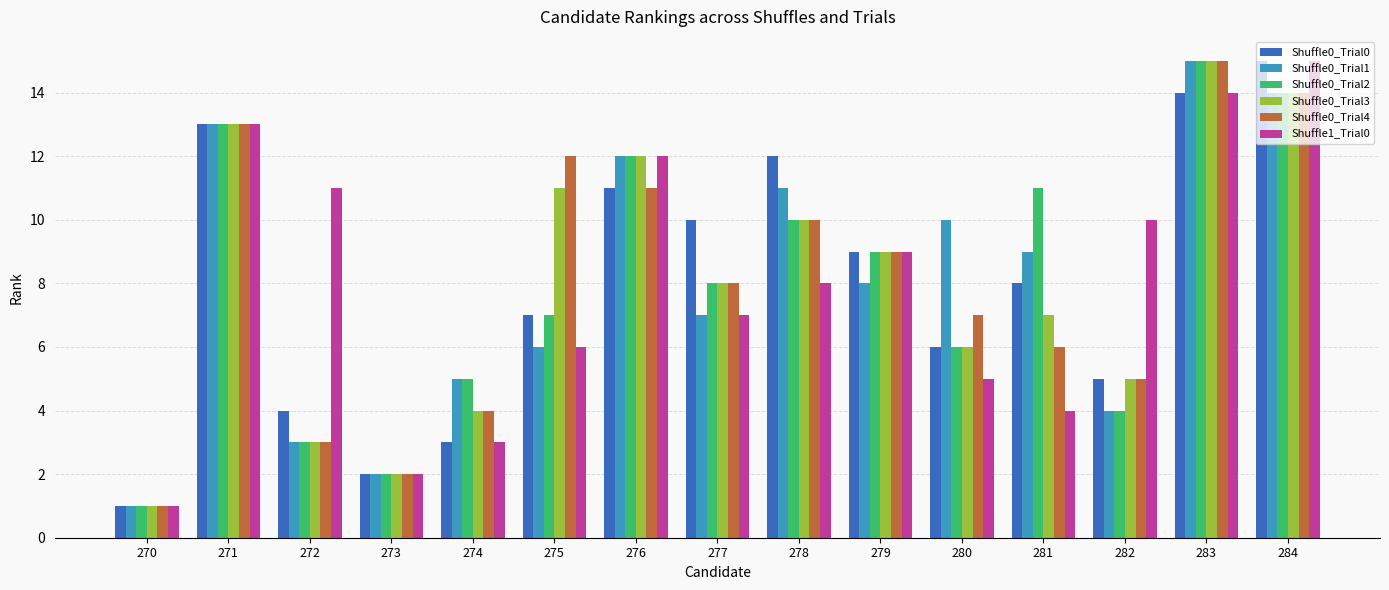

What is the sum of all Shuffle0_Trial2 values?

120